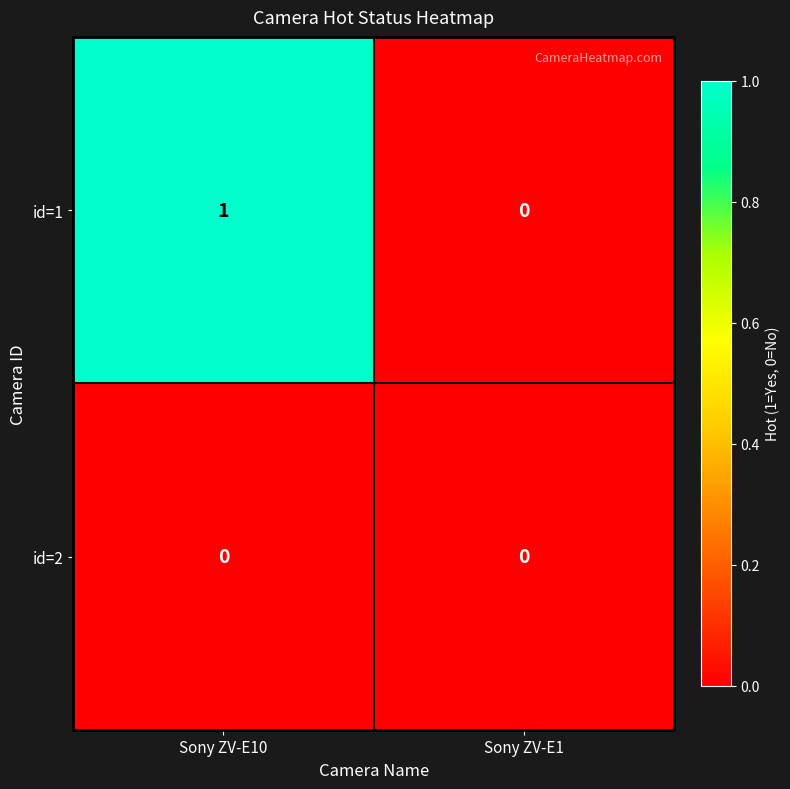

Reading left to right, what are all the values shown in this chart?

id=1: Sony ZV-E10=1	Sony ZV-E1=0
id=2: Sony ZV-E10=0	Sony ZV-E1=0